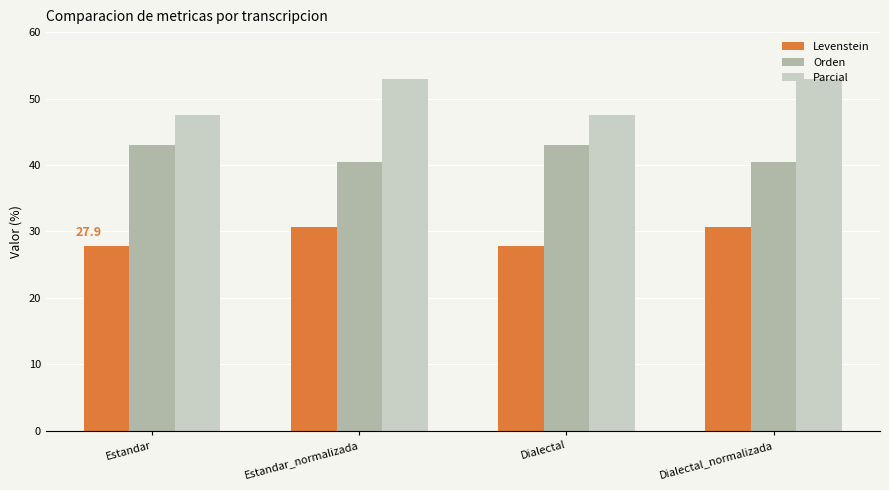

How many series are shown in this chart?

3